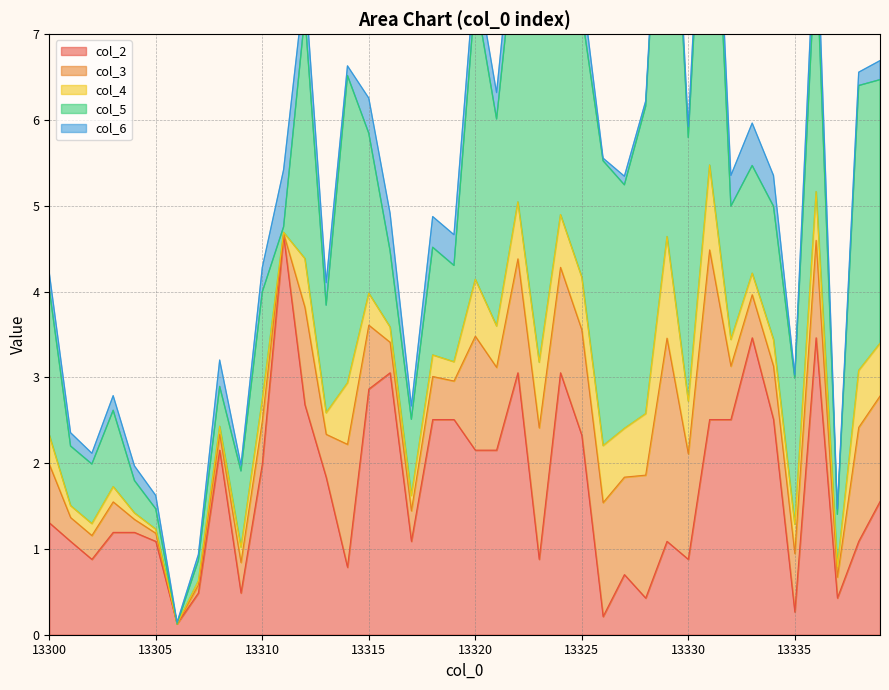

Which category has the lowest value in the col_6 series?

13306